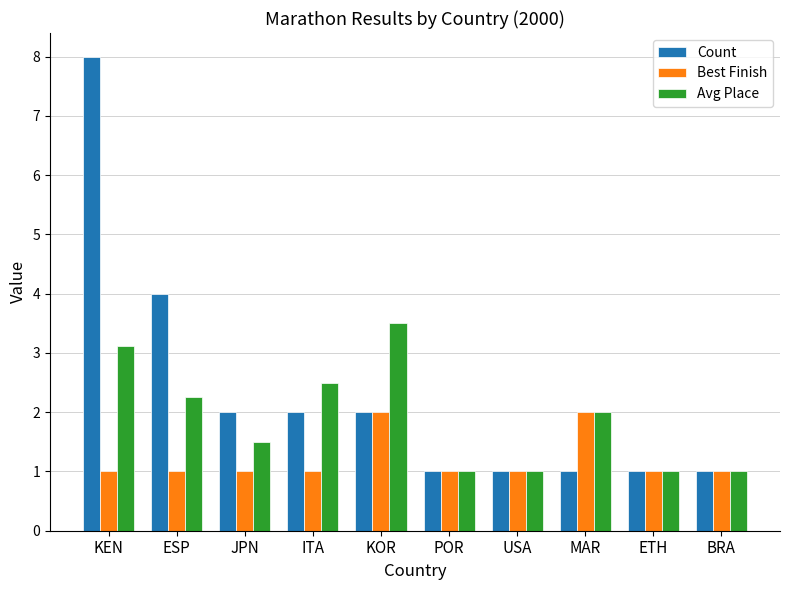

Rank the series by their maximum value, from lowest to highest.

Best Finish, Avg Place, Count